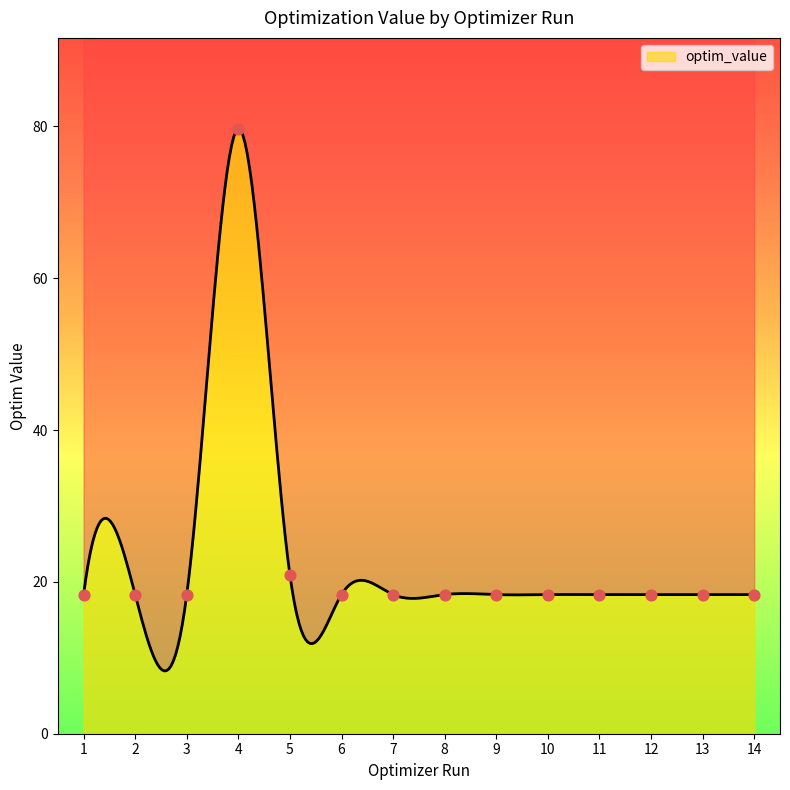

Approximately how many times larger is the value at 4 compared to 9?

4.3